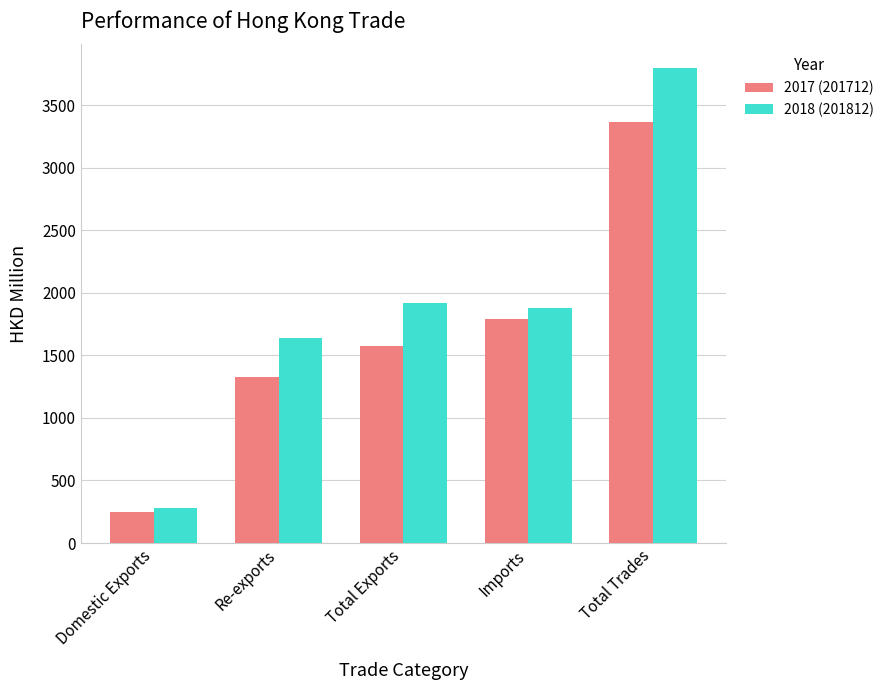

Which series has the widest spread of values?

2018 (201812)